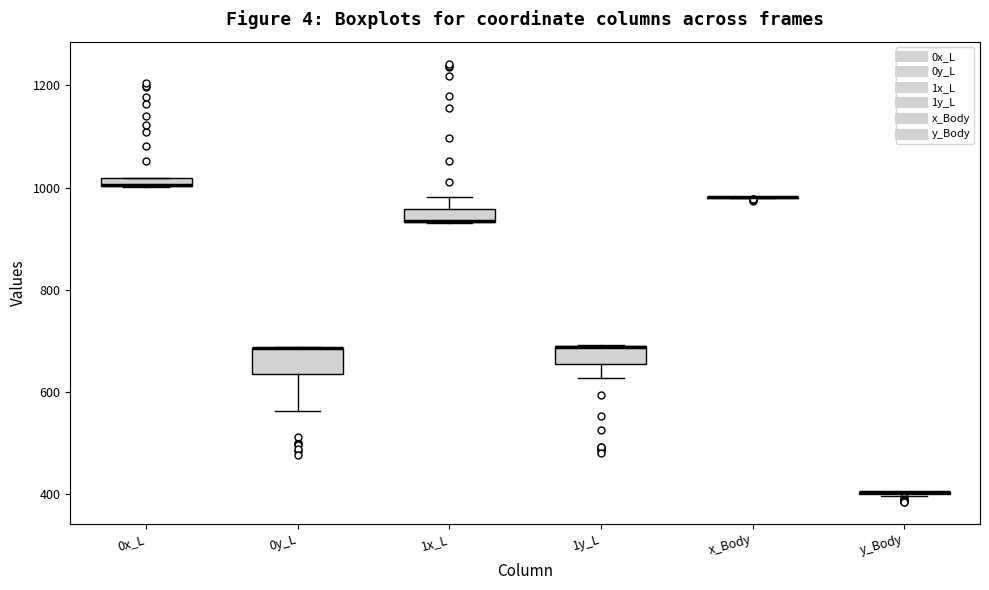

Where does the lower whisker of the box for 0y_L end on the y-axis? The values are not printed on the chart, so give them approximately, as read against the axis.

560